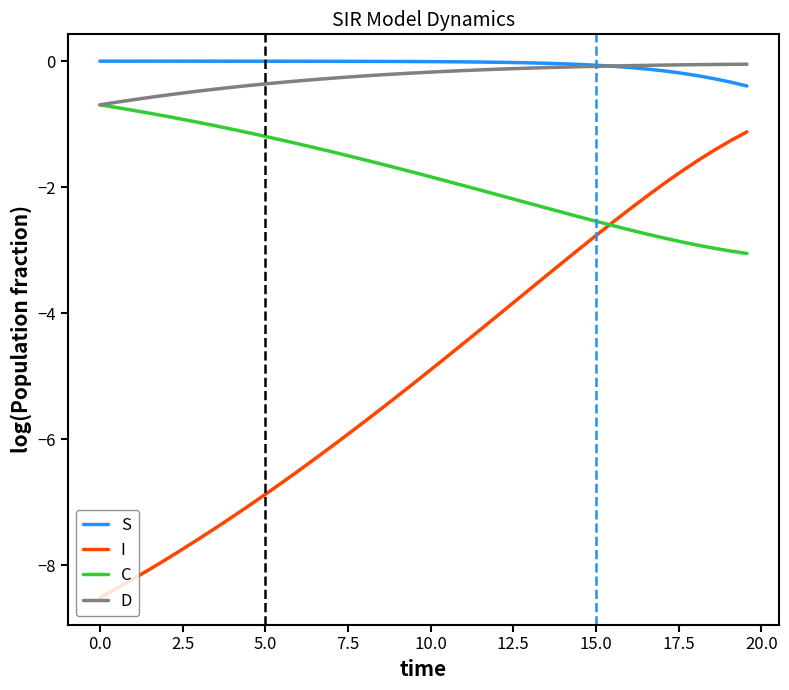

Which series has the largest range (max minus min)?

I